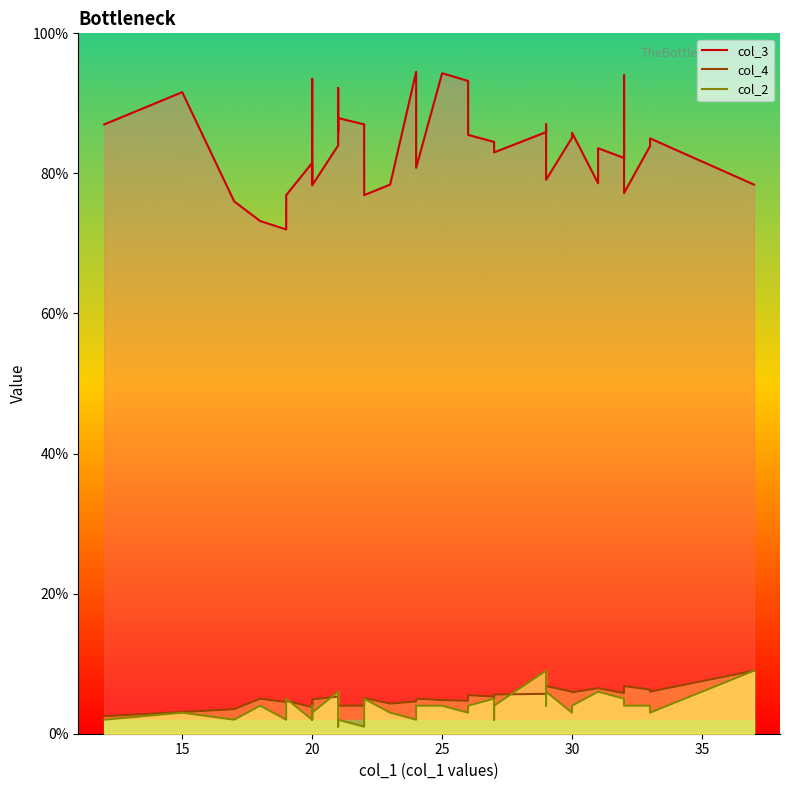

How many data points in col_4 are less than 5?

20